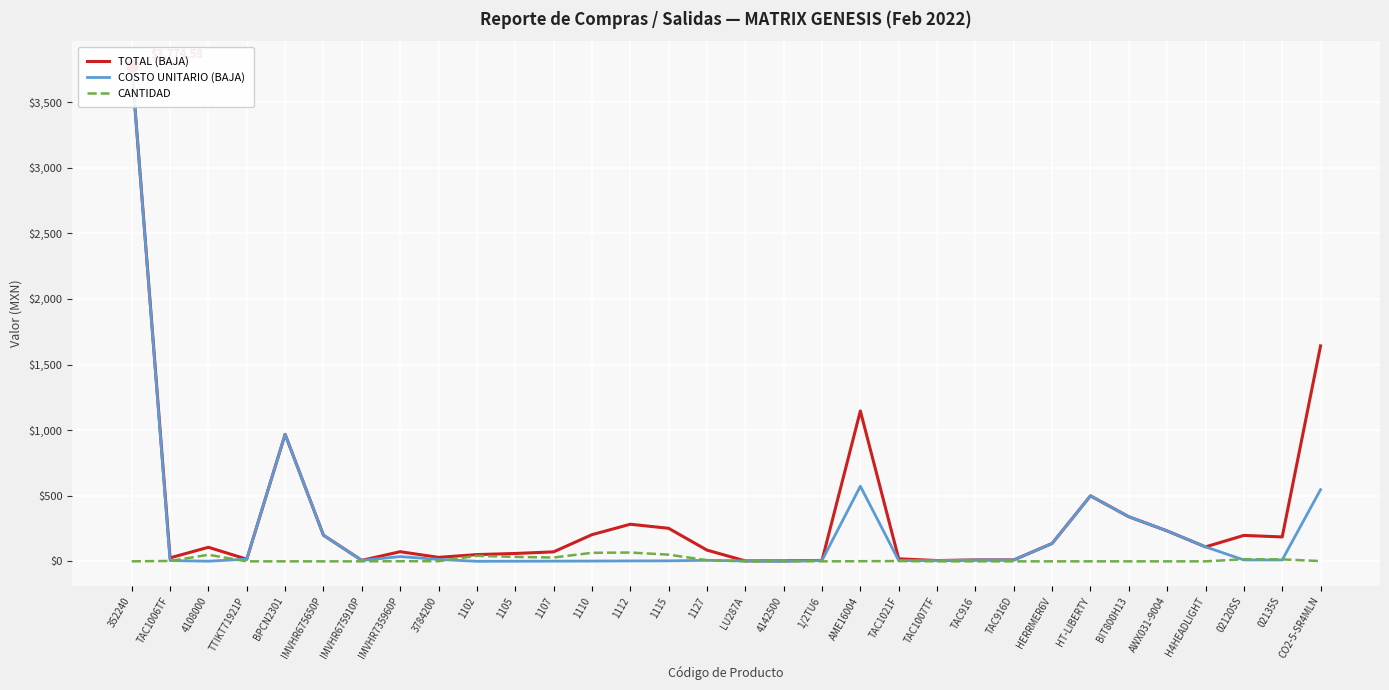

In TOTAL (BAJA), how many points are higher than both neighbors (excluding endpoints)?

7